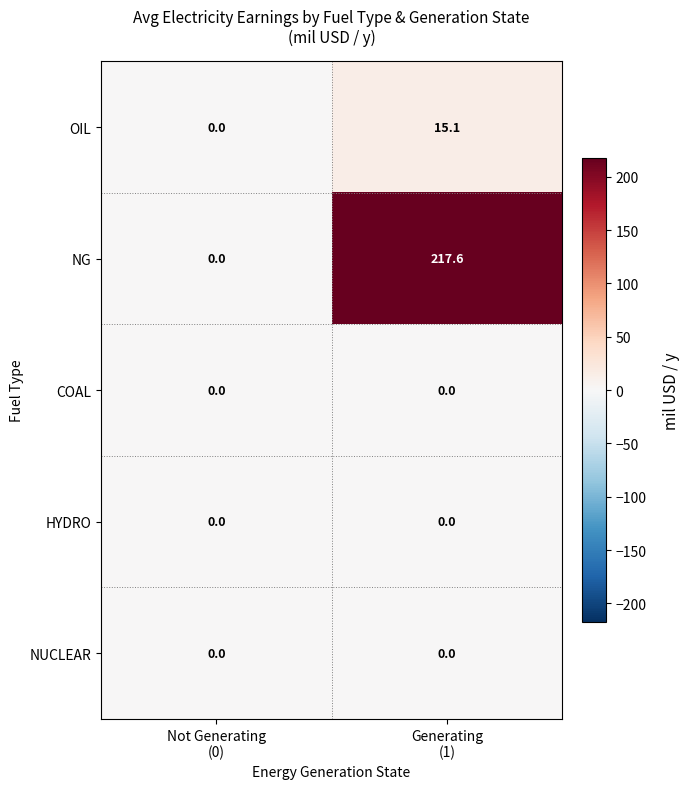

Count the number of data series in this chart.

5